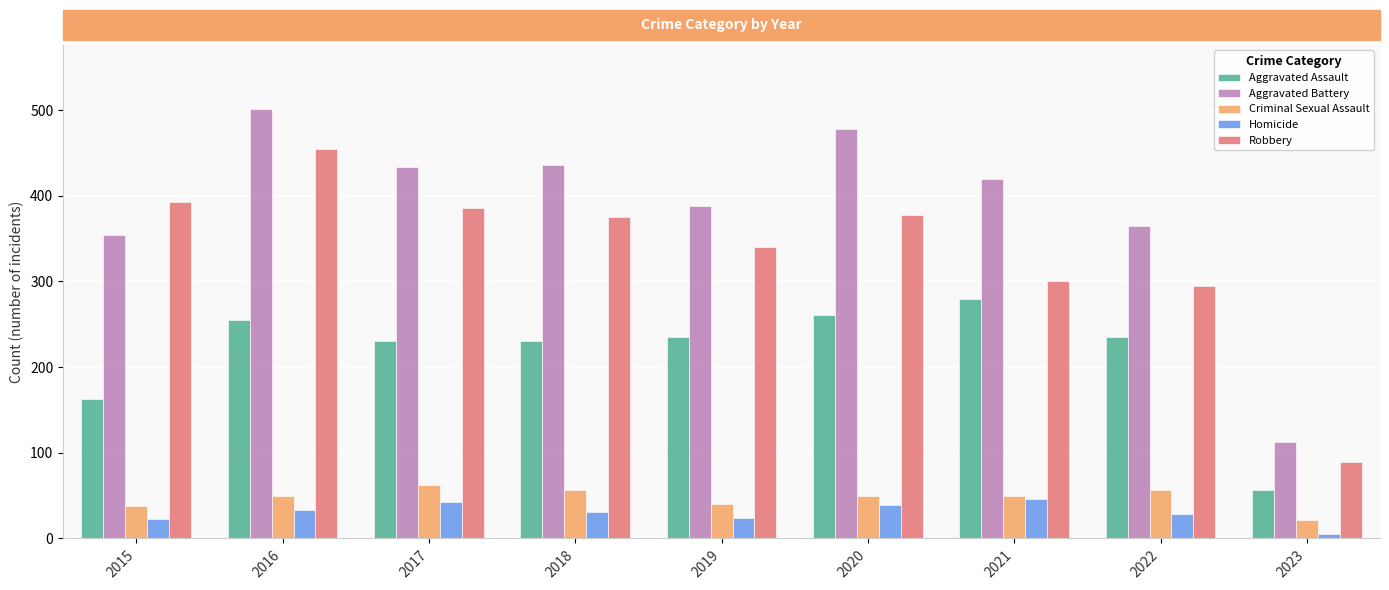

What is the maximum value for Robbery?

455